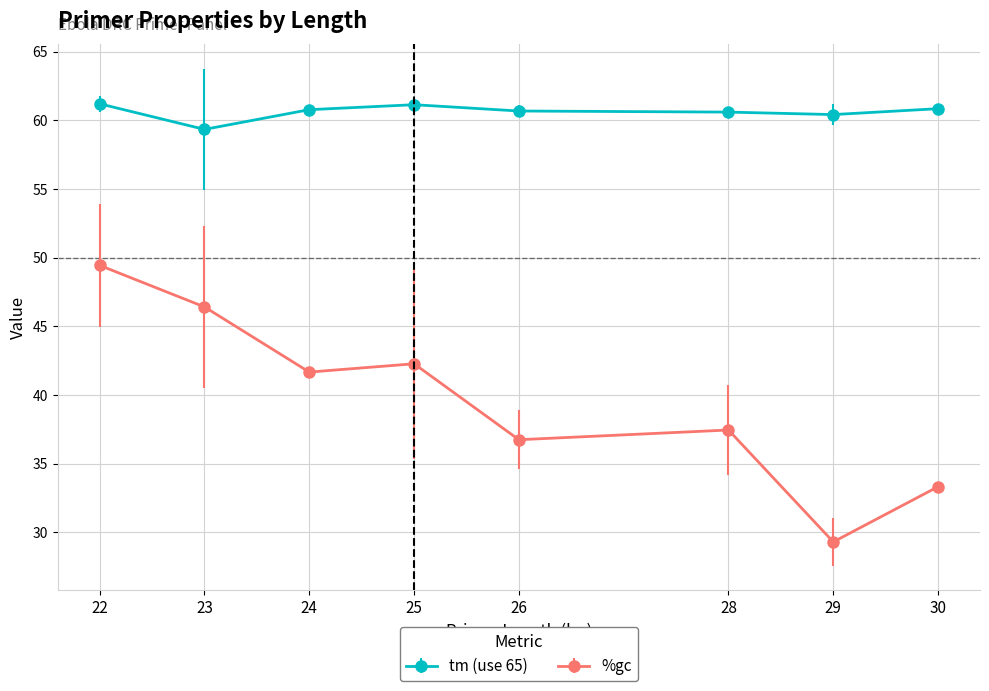

True or false: %gc and tm (use 65) intersect in this chart.

False